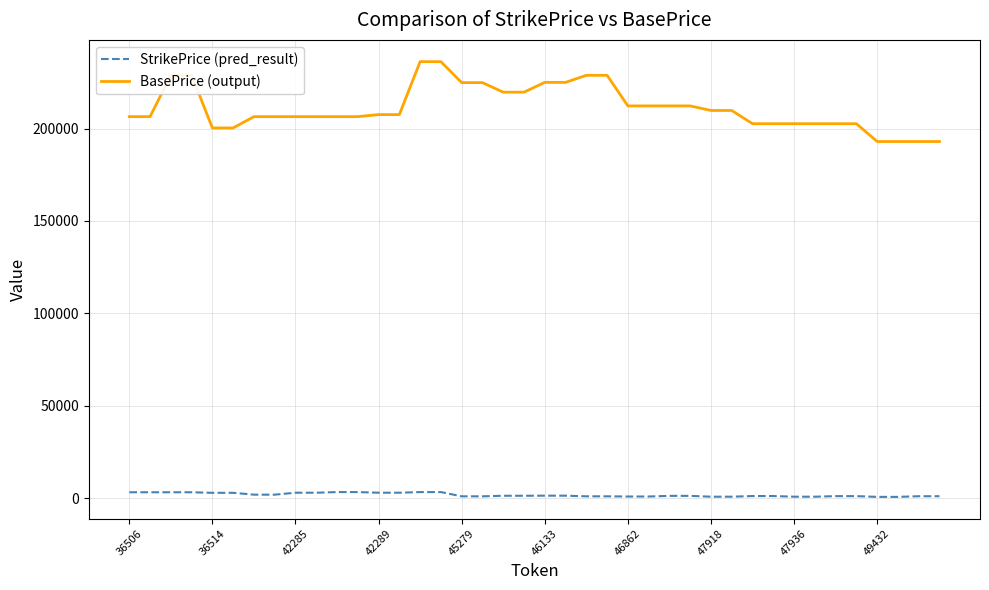

Rank the series by their average value, from highest to lowest.

BasePrice (output), StrikePrice (pred_result)